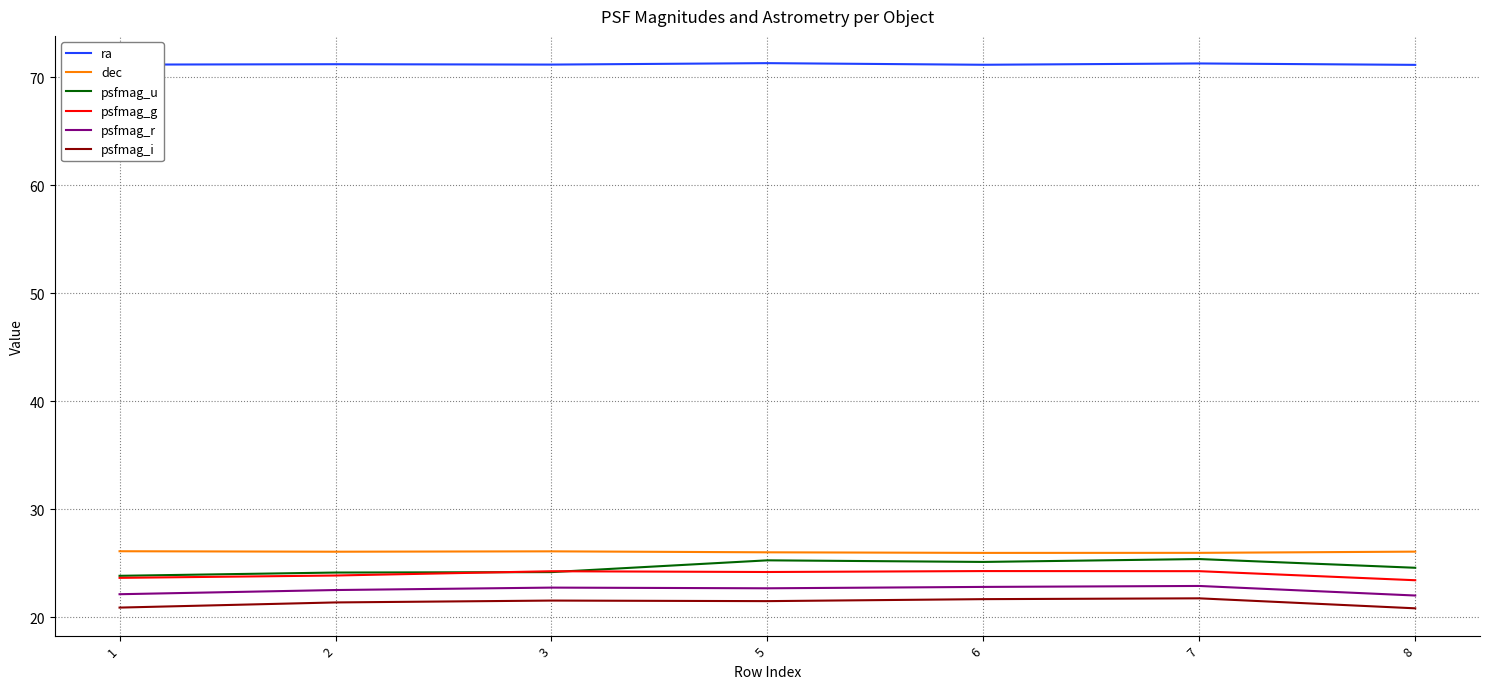

What is the highest value of the psfmag_i series?

21.7